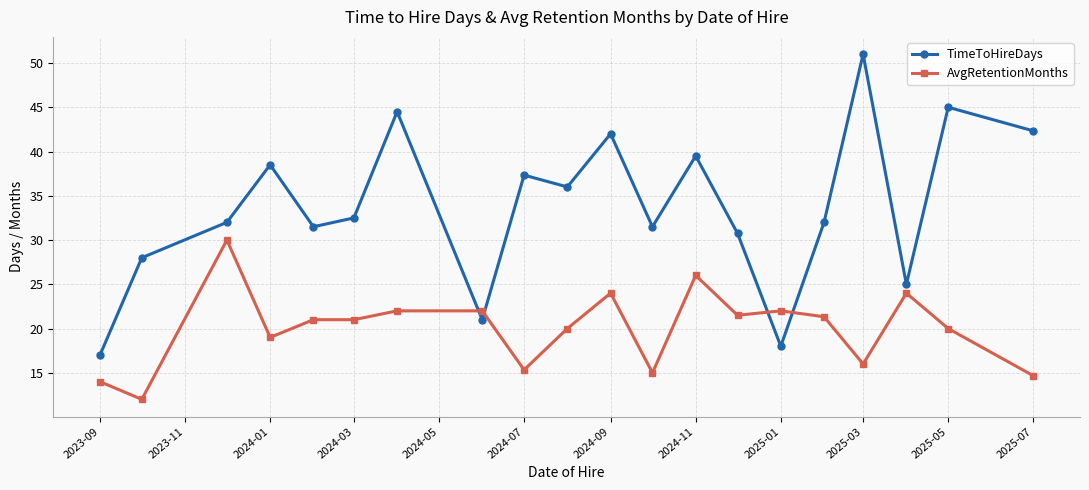

What are all the series names shown in the legend?

TimeToHireDays, AvgRetentionMonths